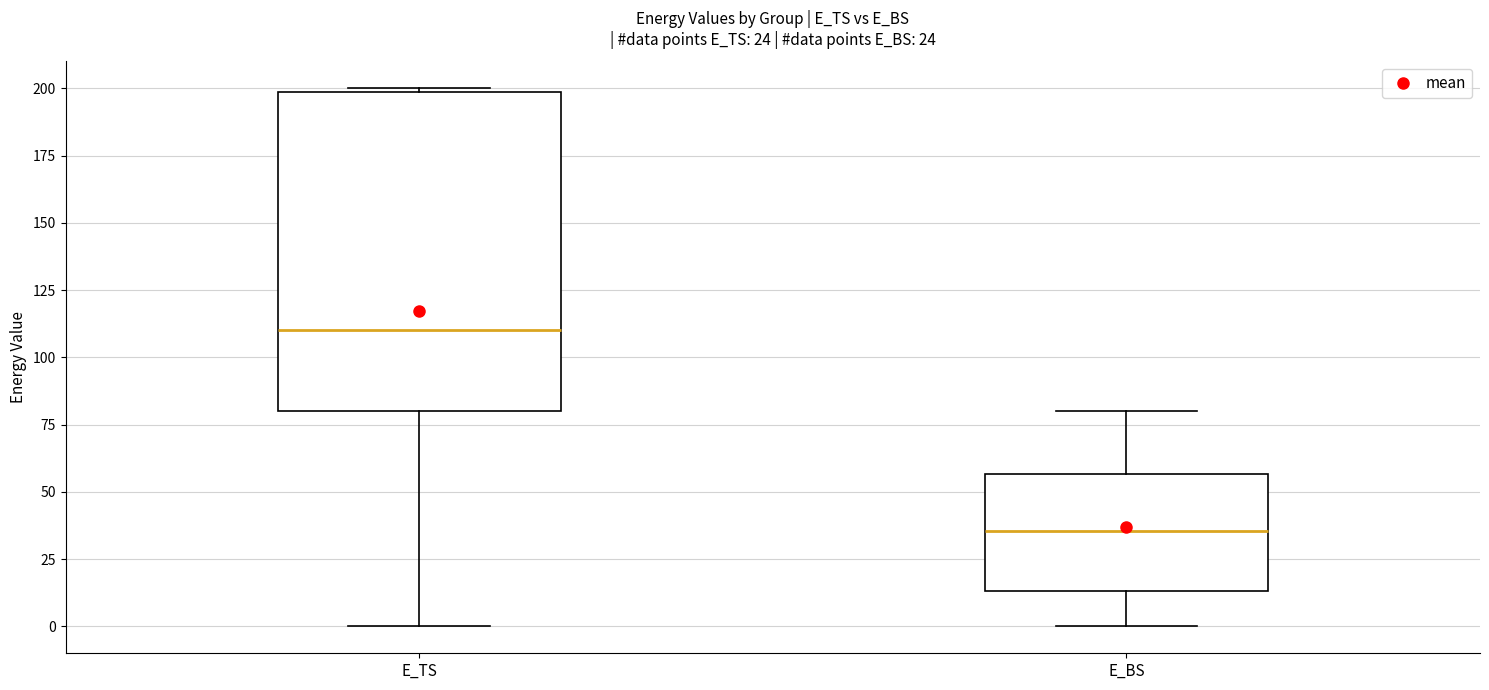

Where is the upper edge of the box for E_TS on the y-axis? The values are not printed on the chart, so give them approximately, as read against the axis.

200